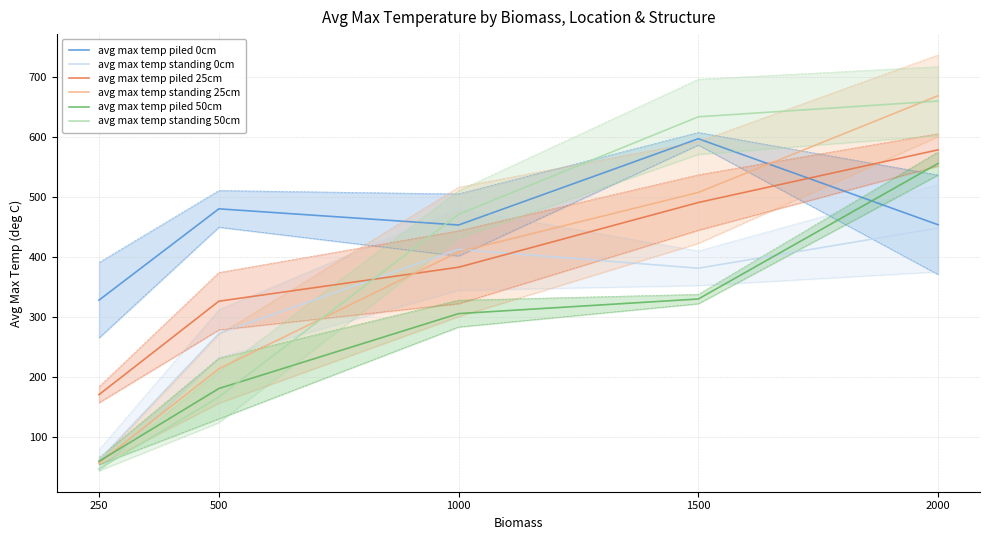

Which series changed the most between 1000 and 1500?

avg max temp standing 50cm